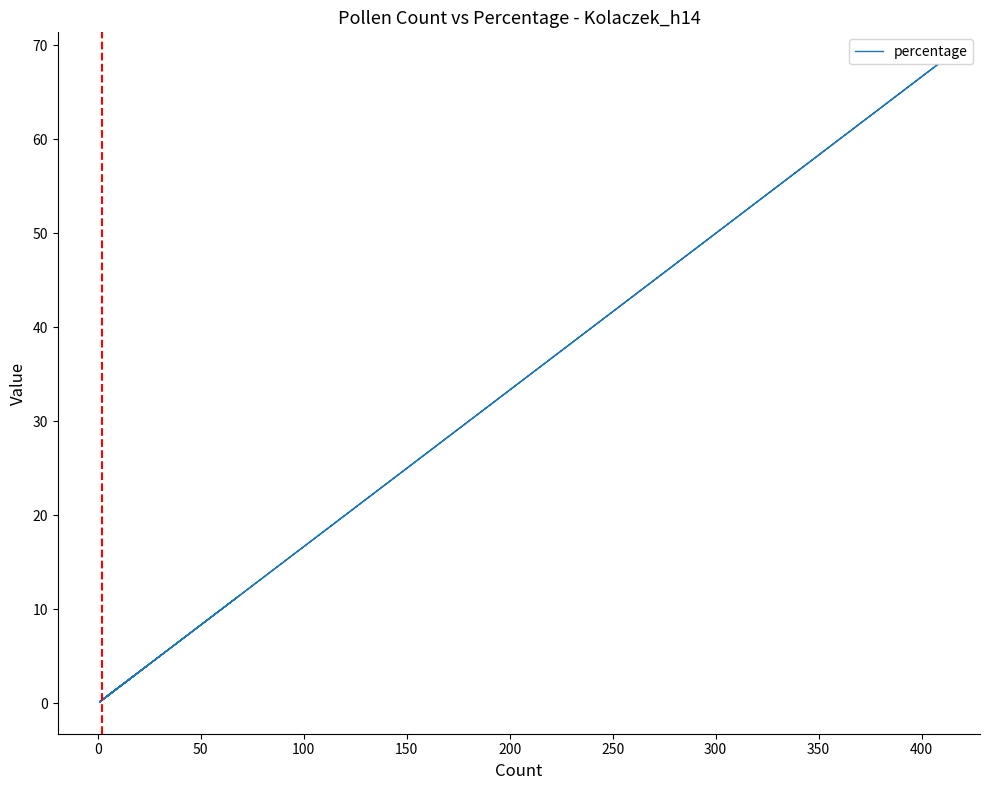

True or false: the data has more than 2 interior local peaks.

True